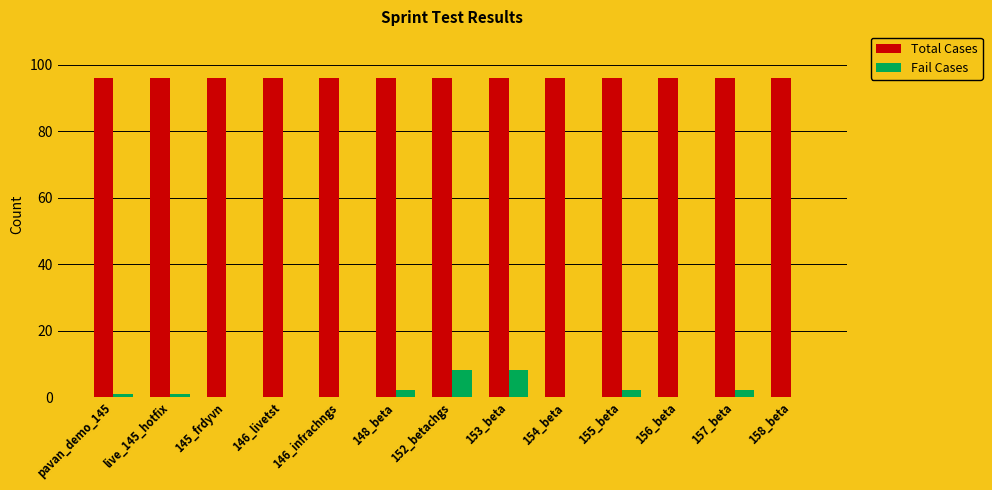

What is the sum of all Total Cases values?

1248